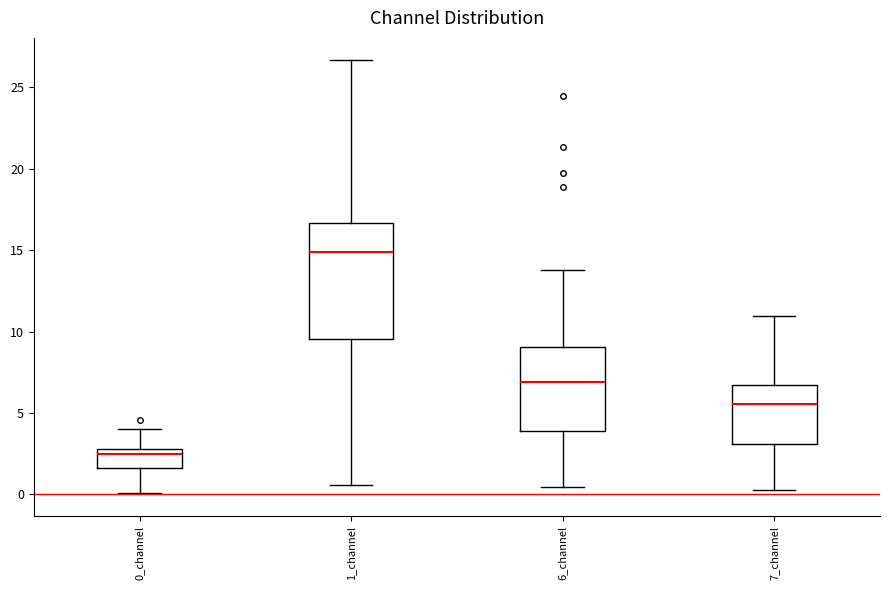

Reading left to right, transcribe this box plot: for each box, give where its median line is, the range the box spans, and where its two whiskers end, as read against the y-axis. The values are not printed on the chart, so give them approximately, as read against the axis.

0_channel: median 2.5, box 1.5 to 3.0, whiskers 0.0 to 4.0
1_channel: median 15.0, box 9.5 to 16.5, whiskers 0.5 to 26.5
6_channel: median 7.0, box 4.0 to 9.0, whiskers 0.5 to 14.0
7_channel: median 5.5, box 3.0 to 6.5, whiskers 0.5 to 11.0